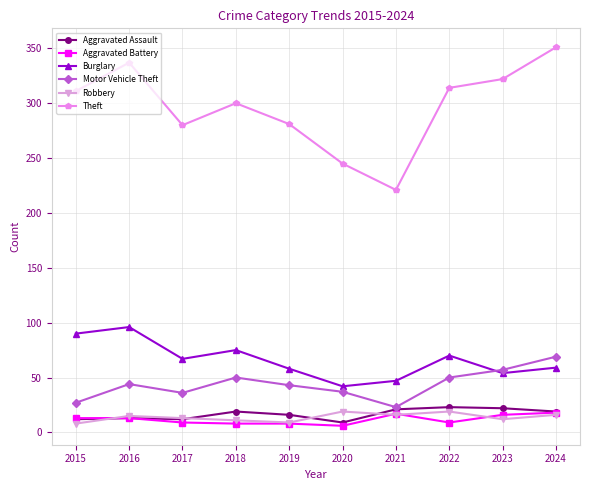

The value of Aggravated Assault at 2022 is 8. True or false?

False